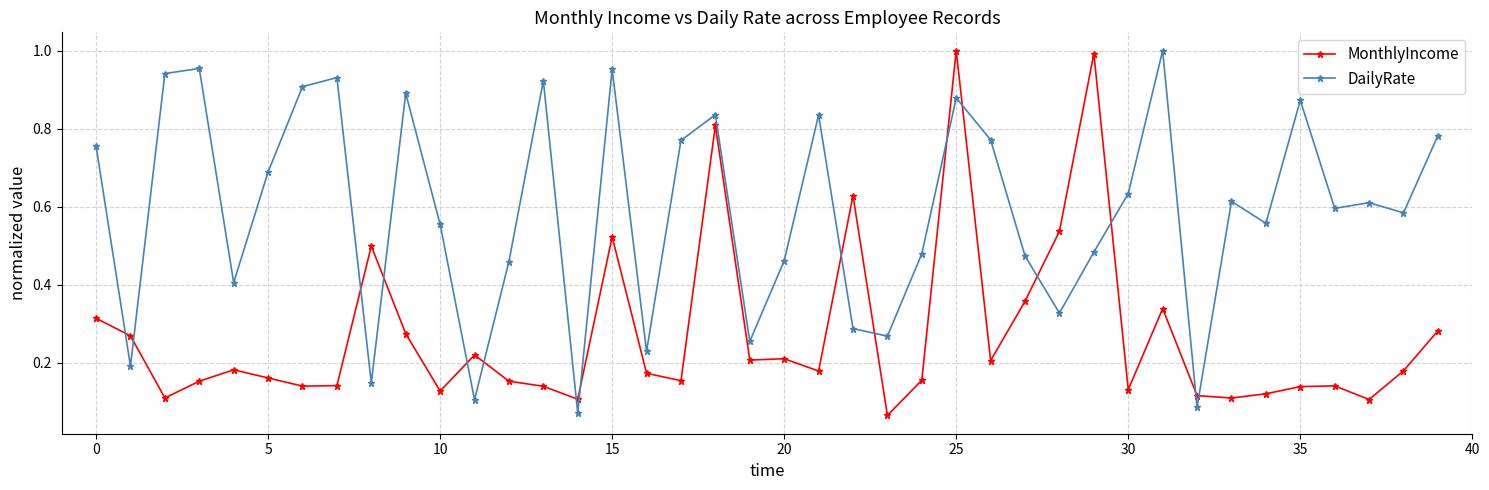

True or false: DailyRate and MonthlyIncome intersect in this chart.

True